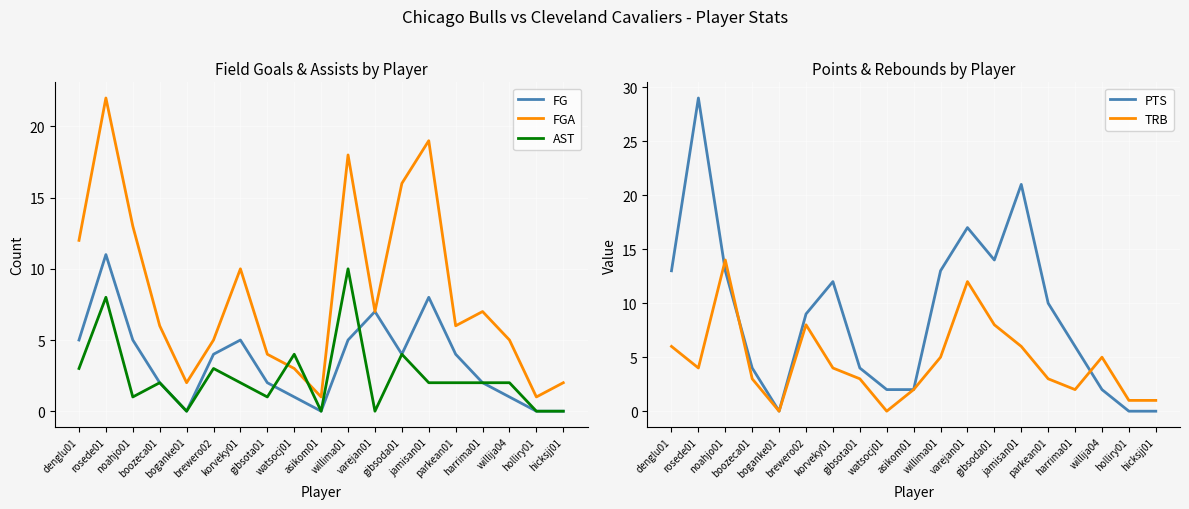

How many interior local valleys does the PTS series have?

2